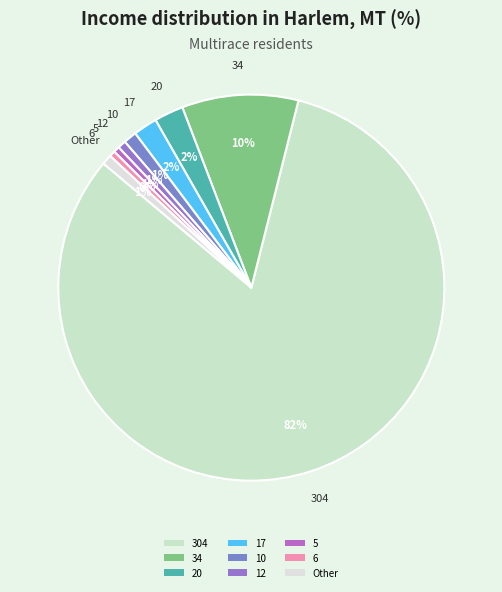

To the nearest percent, what is the difference between the largest and smallest slice percentages?

82%